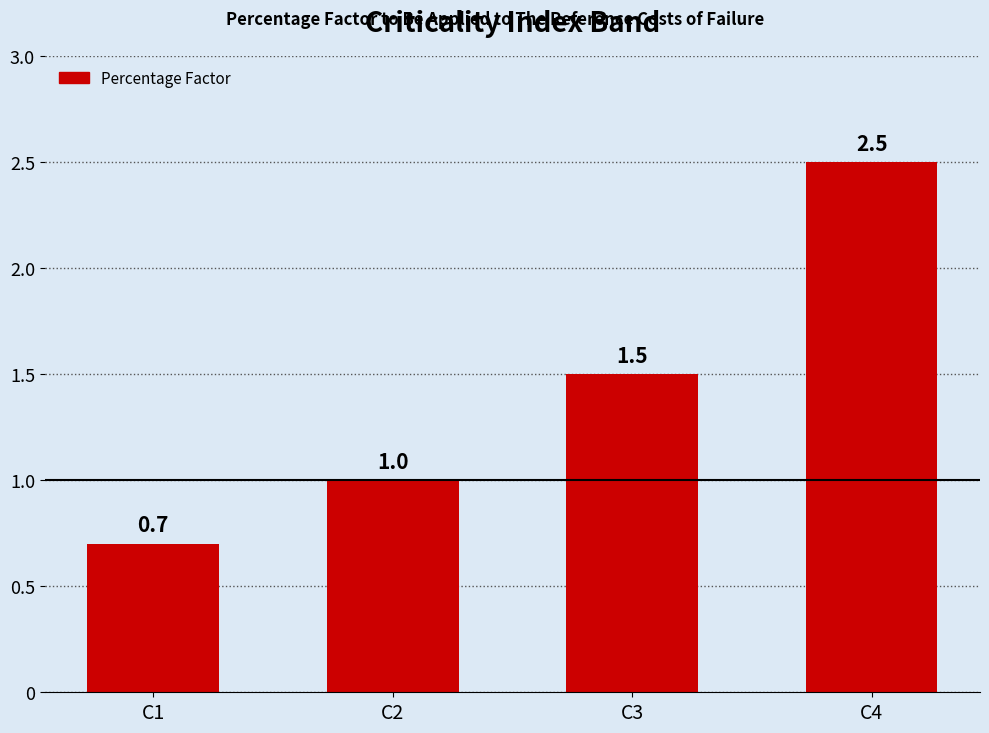

How many values are between 1 and 2?

2